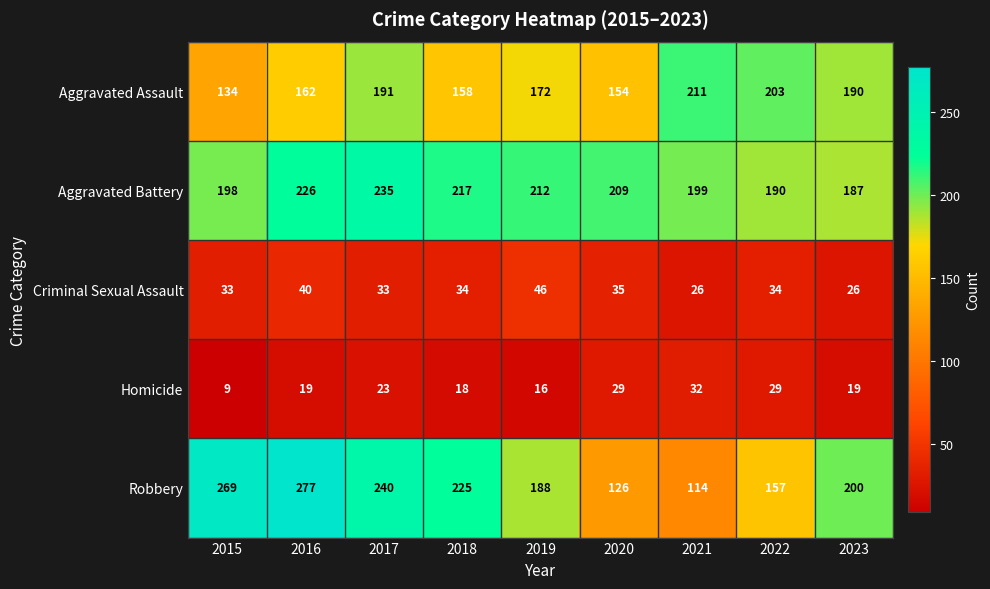

What is the sum of all Robbery values?

1796